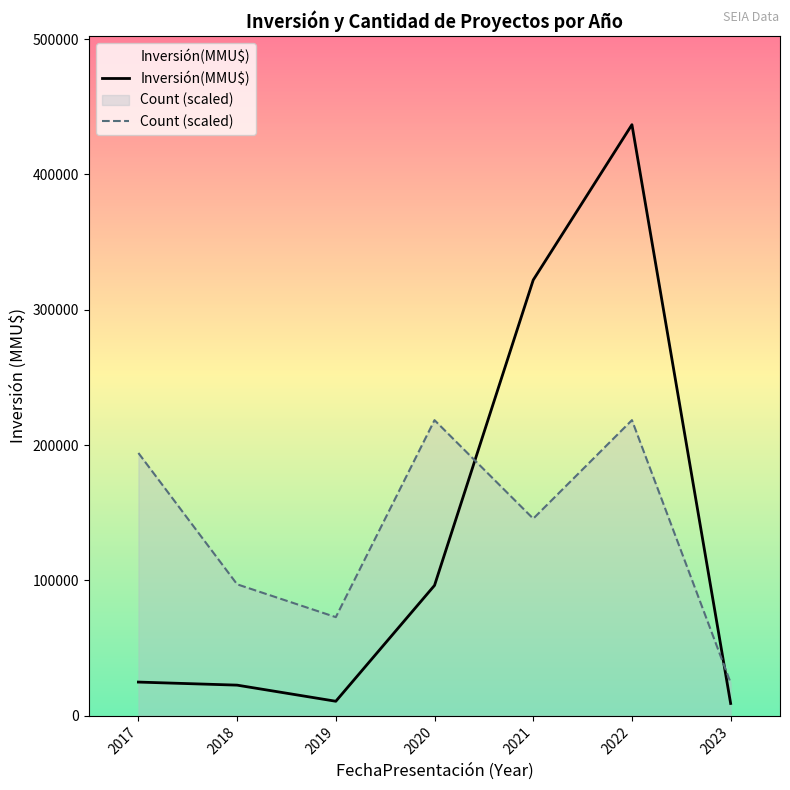

Reading right to left, extract all data points from this chart.

Inversión(MMU$): 9000.0	436800.0	322000.0	96256.0	10630.0	22543.0	24807.0
Count (scaled): 24266.7	218400.0	145600.0	218400.0	72800.0	97066.7	194133.3